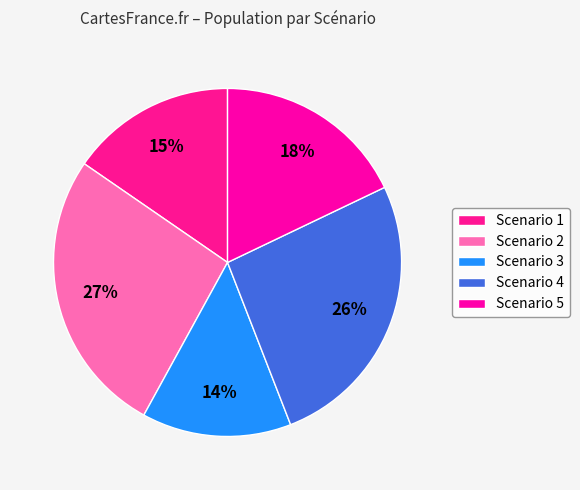

Does Scenario 2 represent more than half of the total?

No